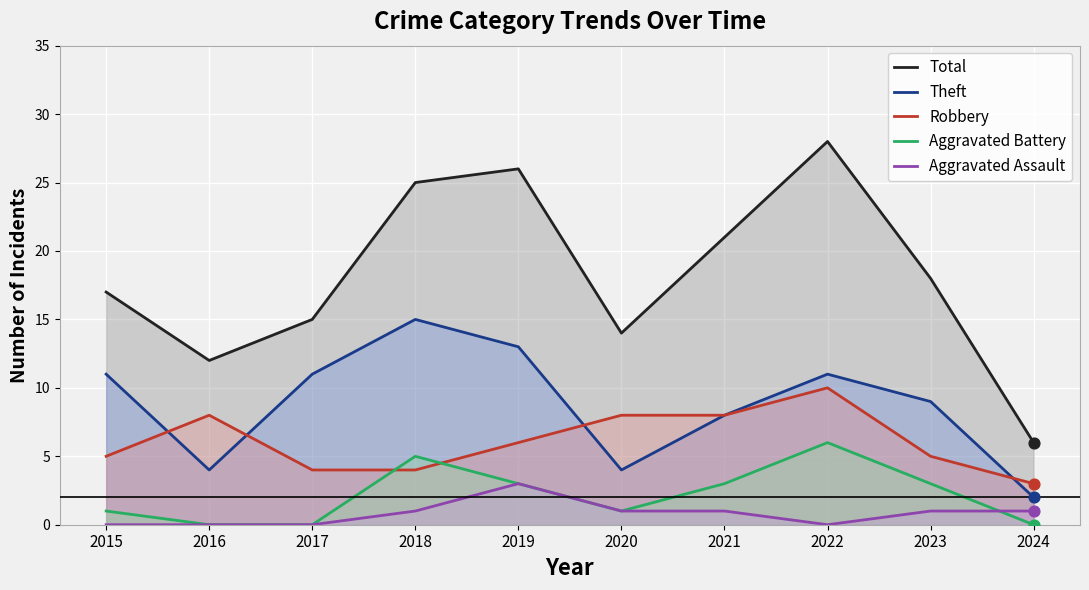

Which series contains the highest Y value?

Total